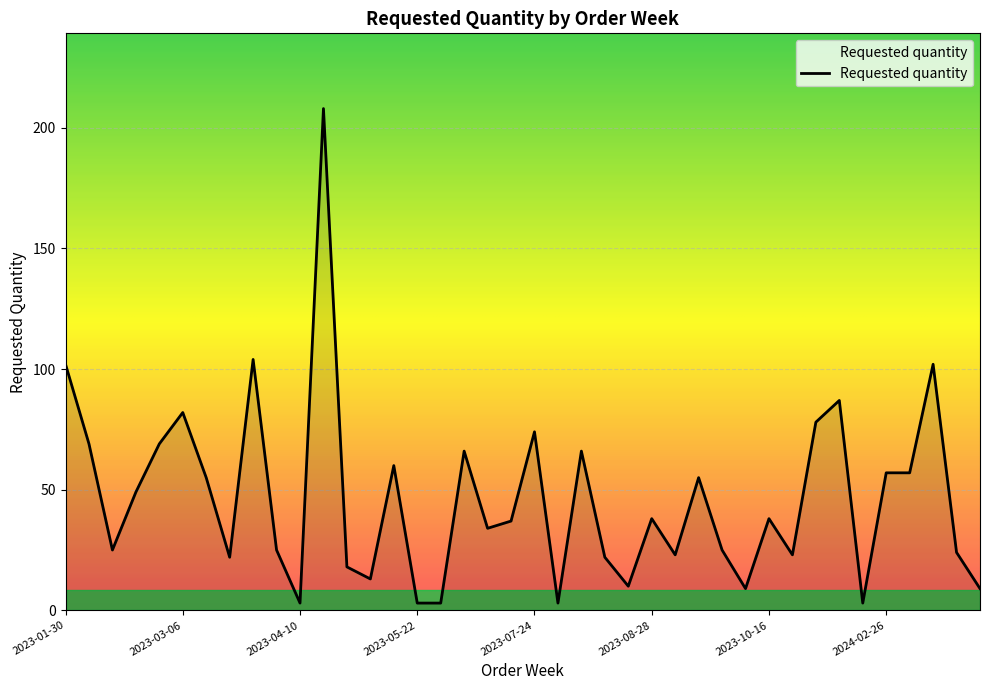

What is the maximum value shown in the chart?

208